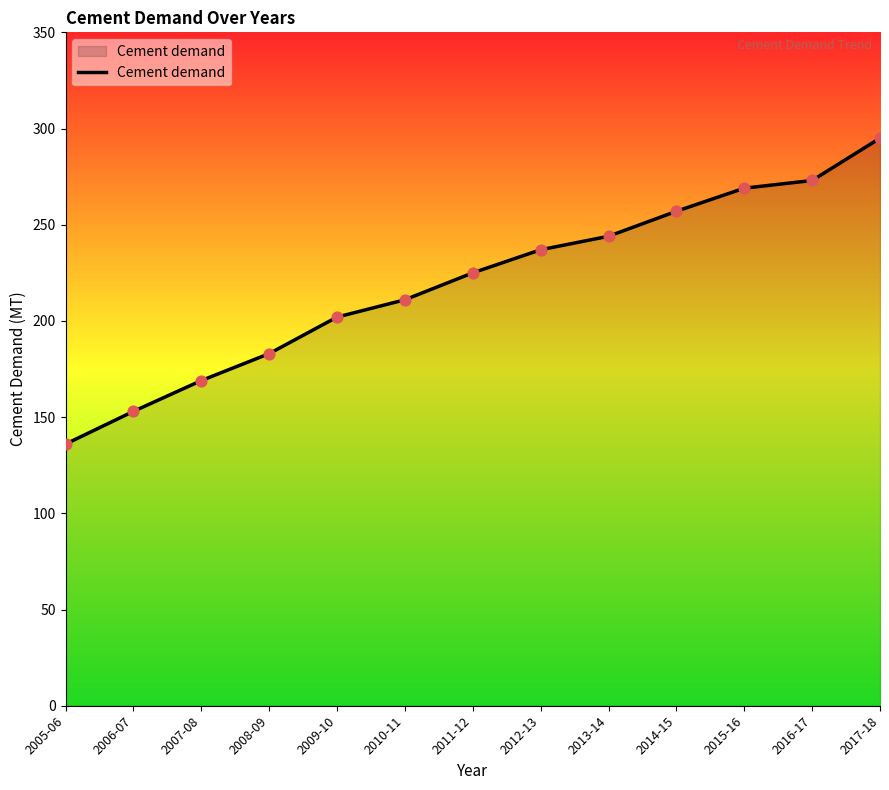

Approximately how many times larger is the value at 2017-18 compared to 2007-08?

1.7